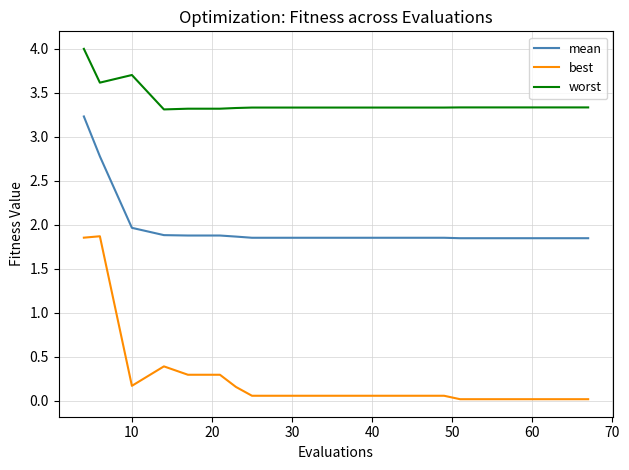

What is the greatest value displayed?

4.0